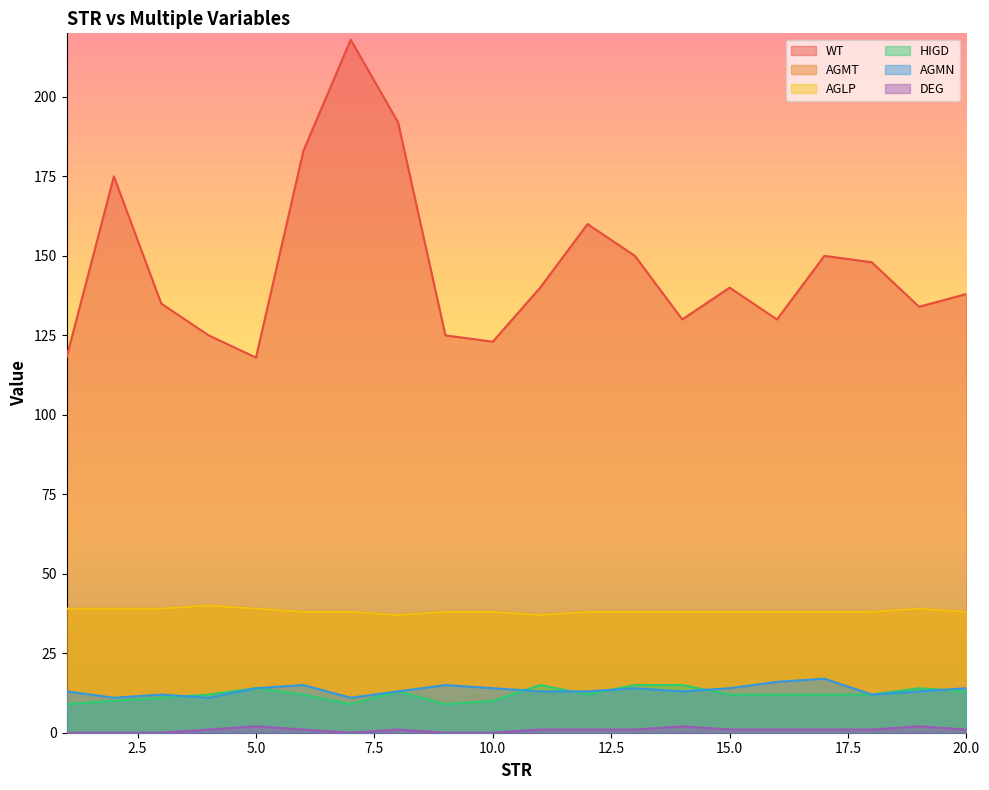

True or false: AGLP and HIGD intersect in this chart.

False